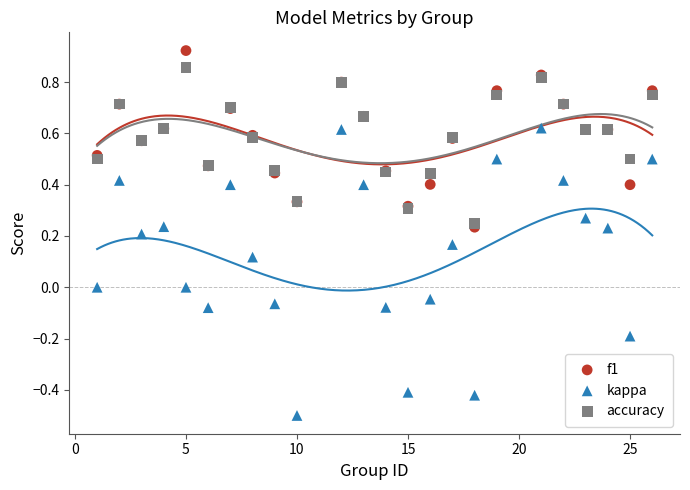

What is the X range (max minus min) for the scatter plot?

25.0